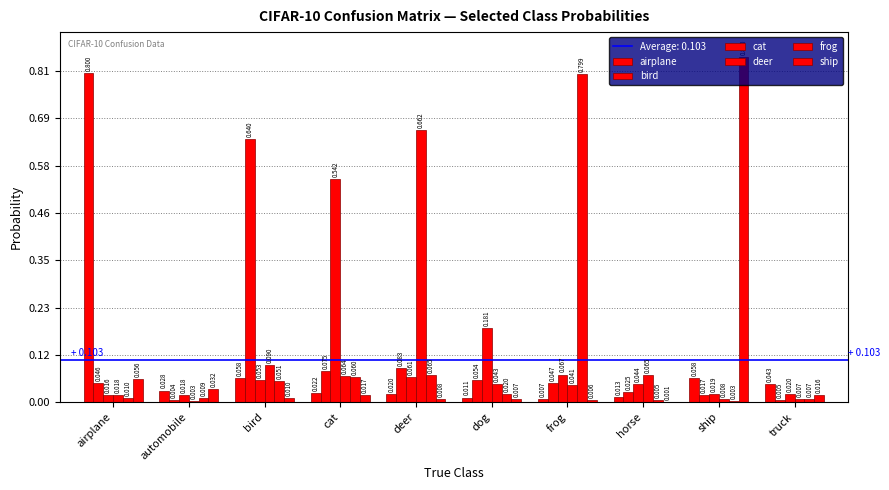

The value of airplane at ship is 0.1. True or false?

True